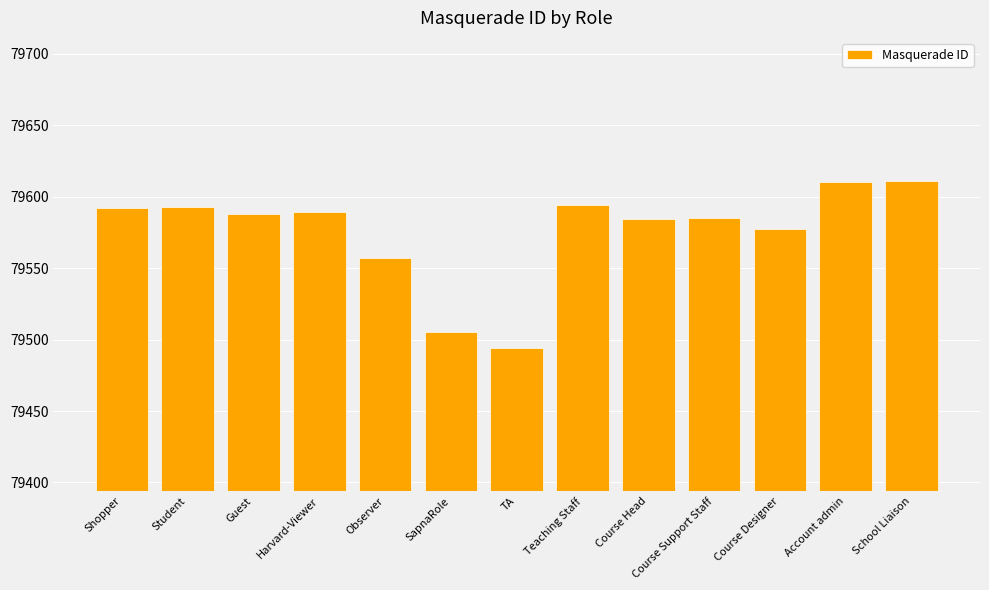

What is the sum of all values?

1034479